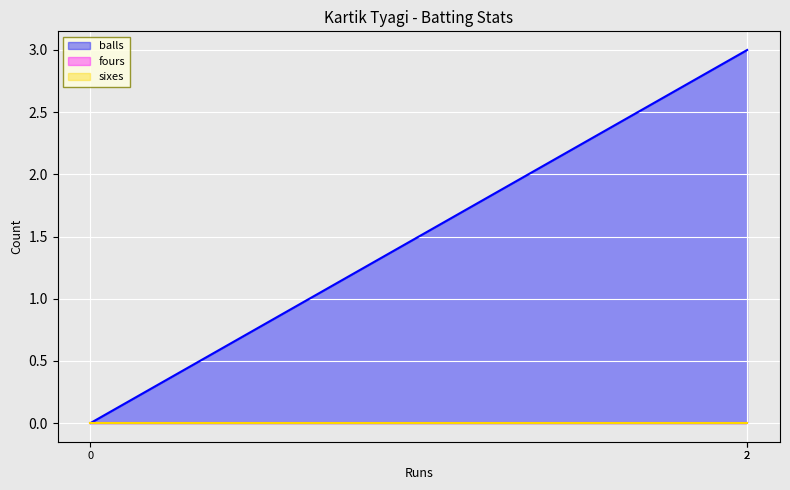

What are all the series names shown in the legend?

balls, fours, sixes